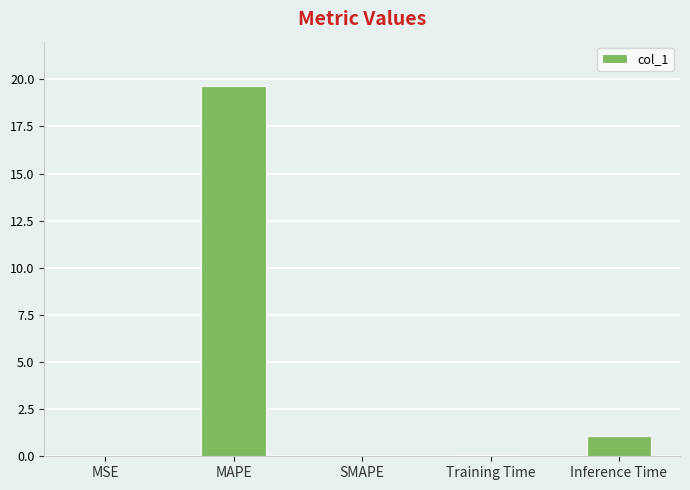

What is the sum of all values?

20.8